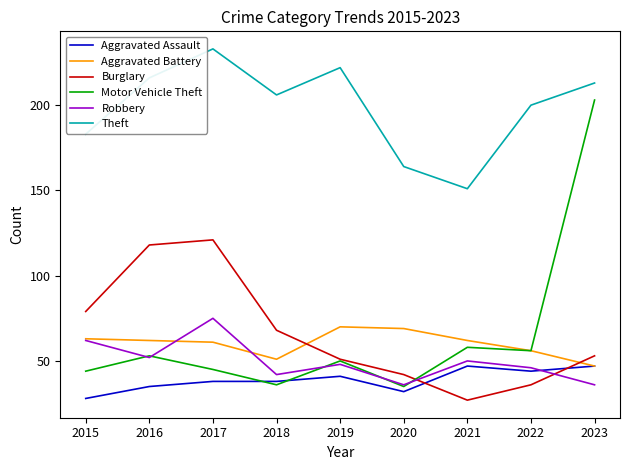

Is it true that Burglary equals 22 at 2015?

False